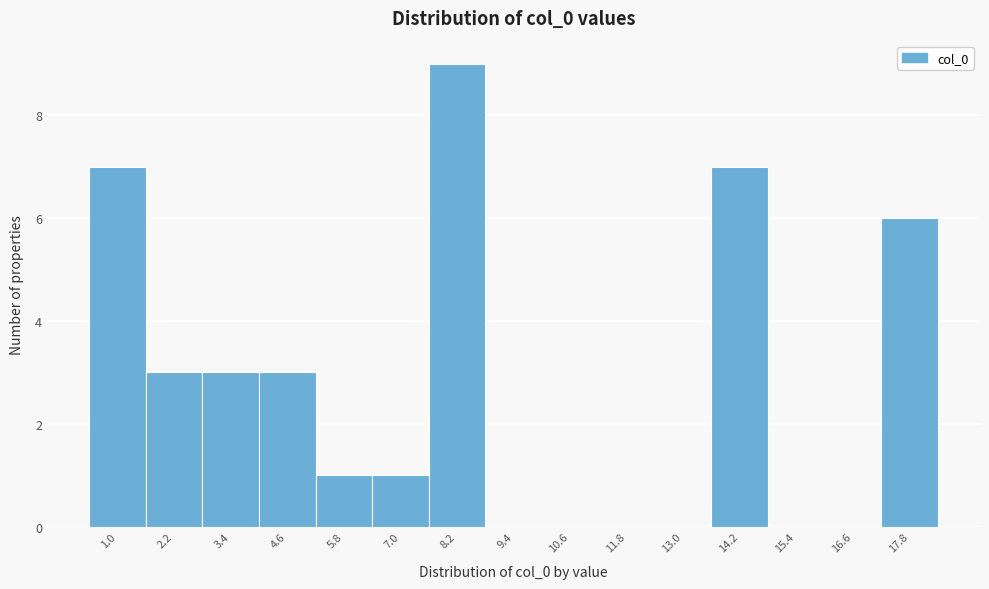

Reading left to right, what are all the values shown in this chart?

1.0=7	2.2=3	3.4=3	4.6=3	5.8=1	7.0=1	8.2=9	9.4=0	10.6=0	11.8=0	13.0=0	14.2=7	15.4=0	16.6=0	17.8=6